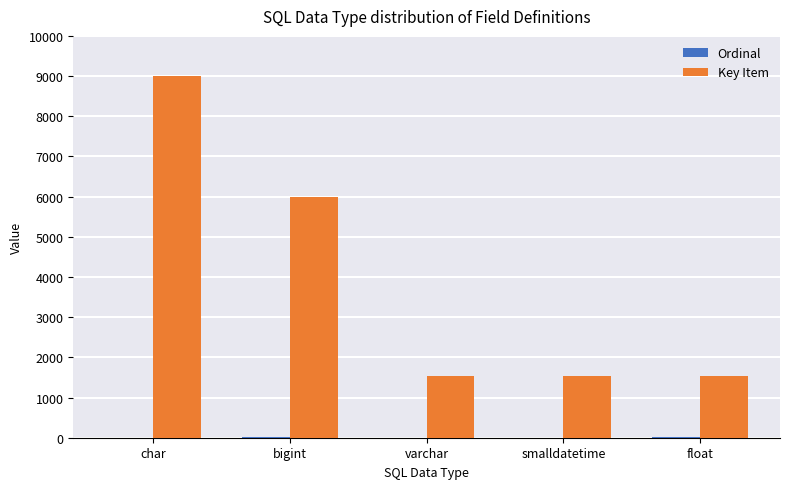

How many categories are shown in the chart?

5